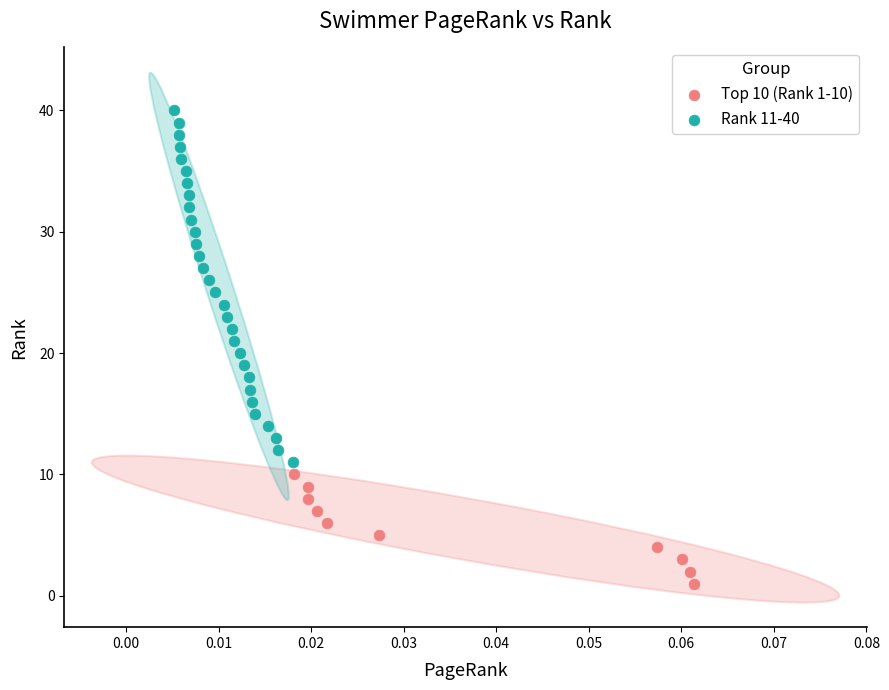

What are all the series names shown in the legend?

Top 10 (Rank 1-10), Rank 11-40